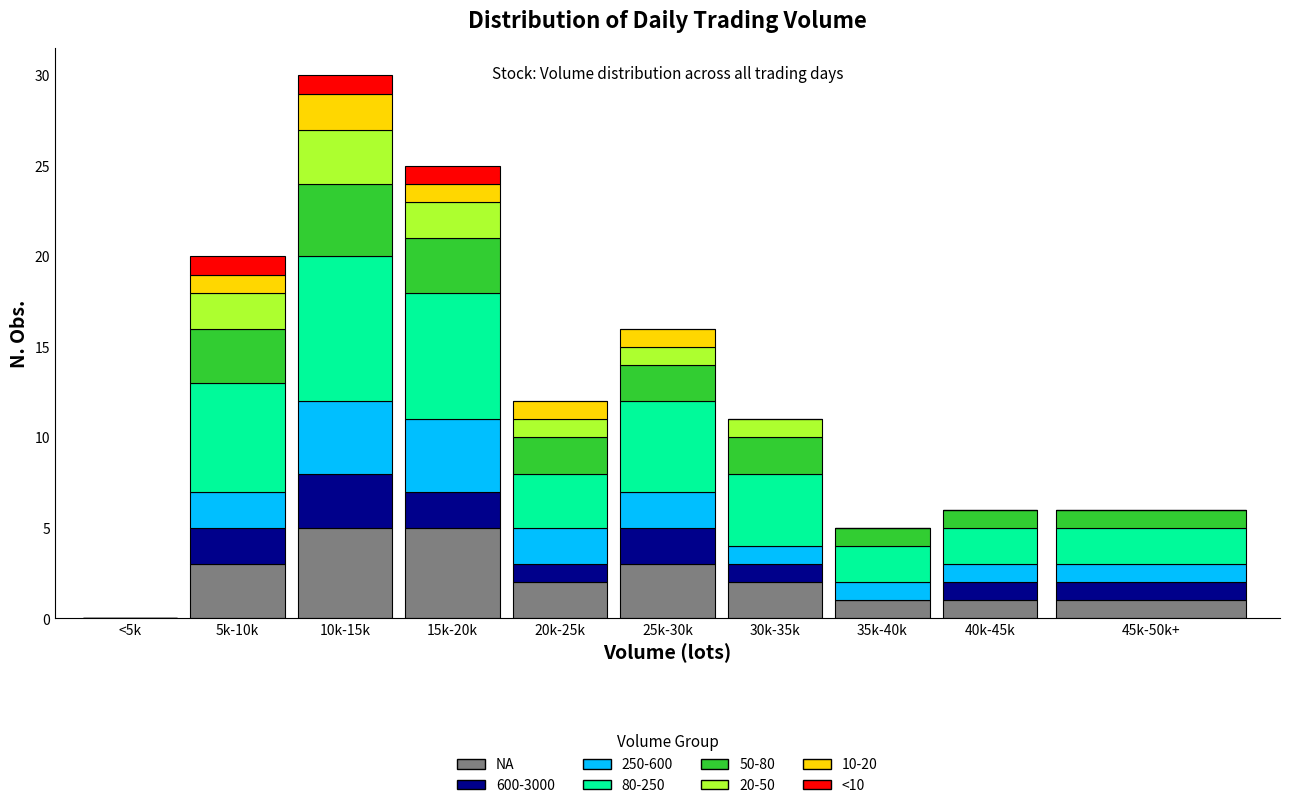

What is the total value across all series at 10k-15k?

30